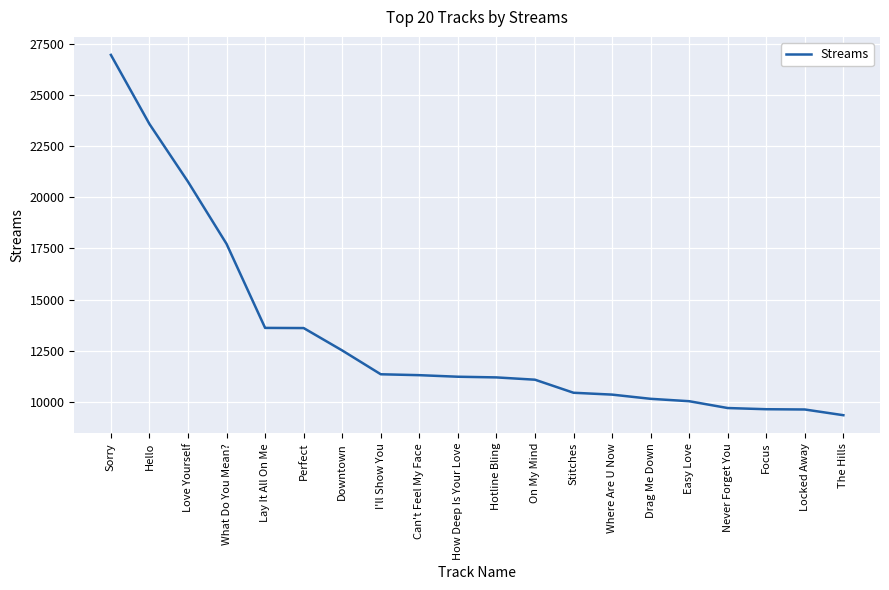

What position from the right is Hotline Bling?

10